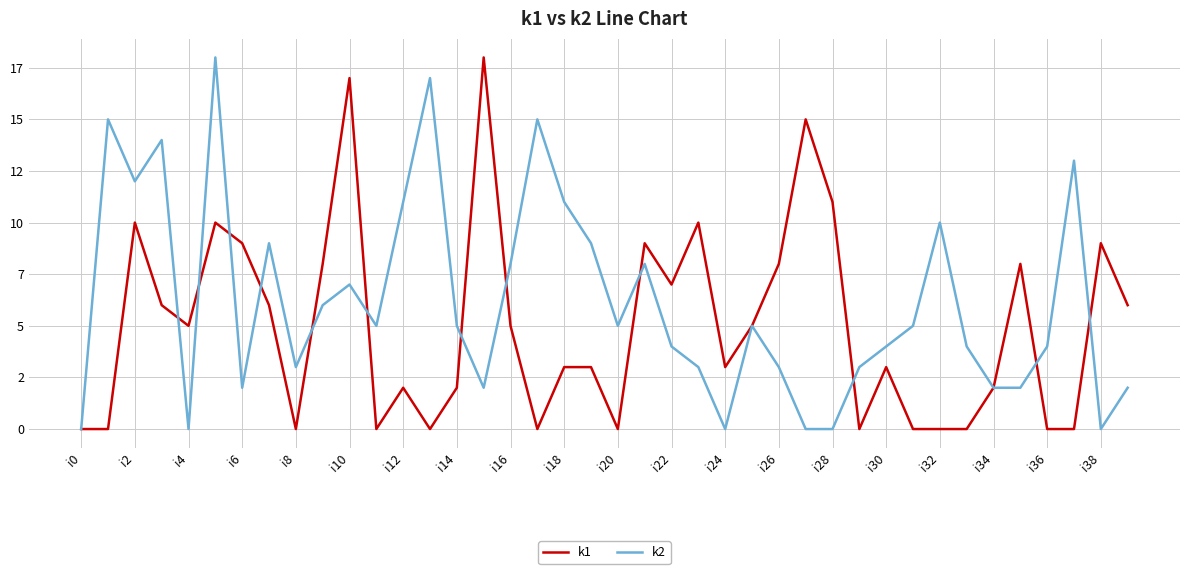

Which series has the largest range (max minus min)?

k1